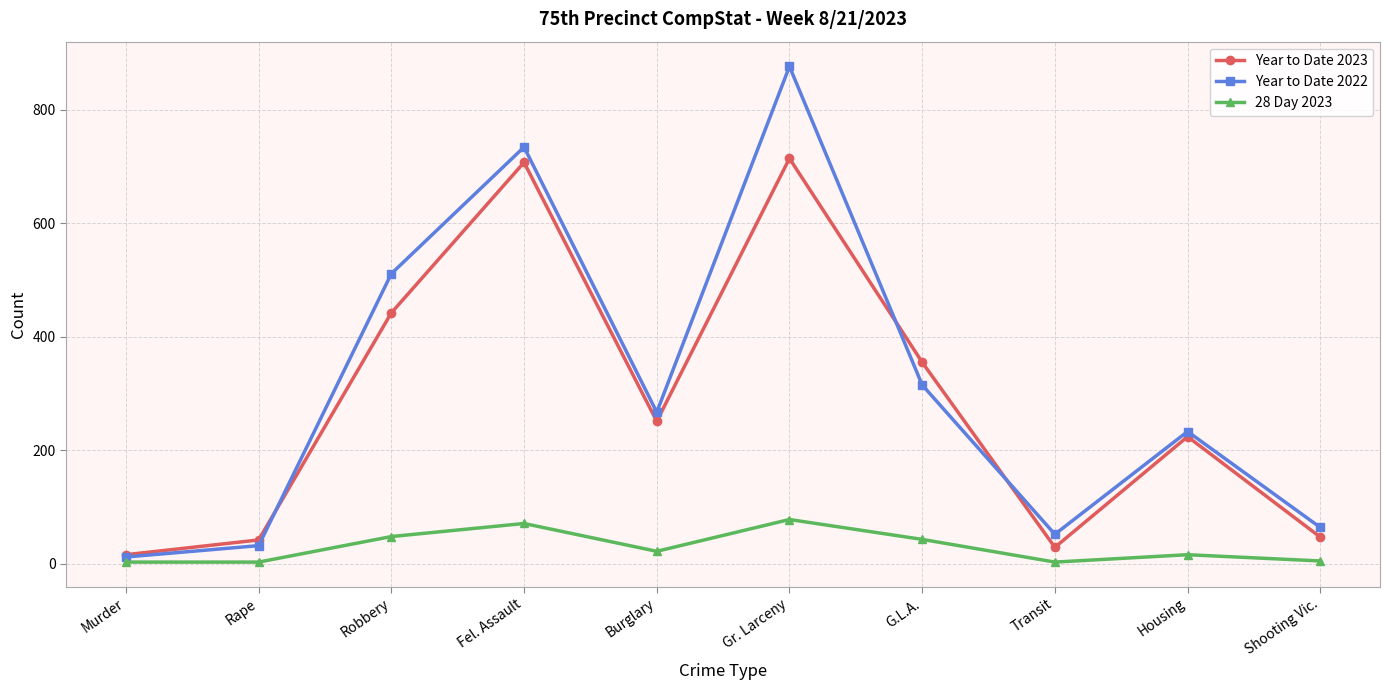

What position from the right is Fel. Assault?

7